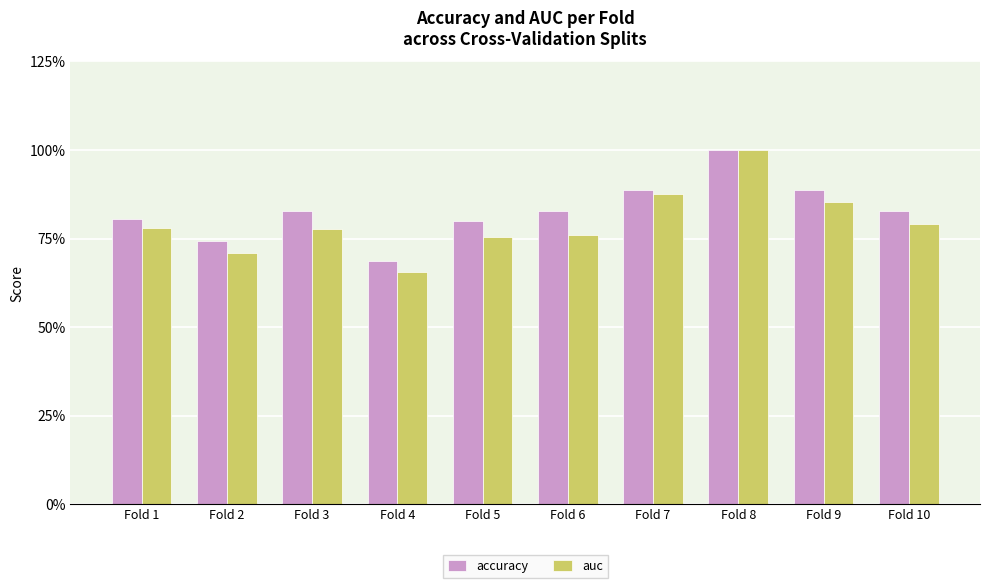

Rank the series by their average value, from highest to lowest.

accuracy, auc